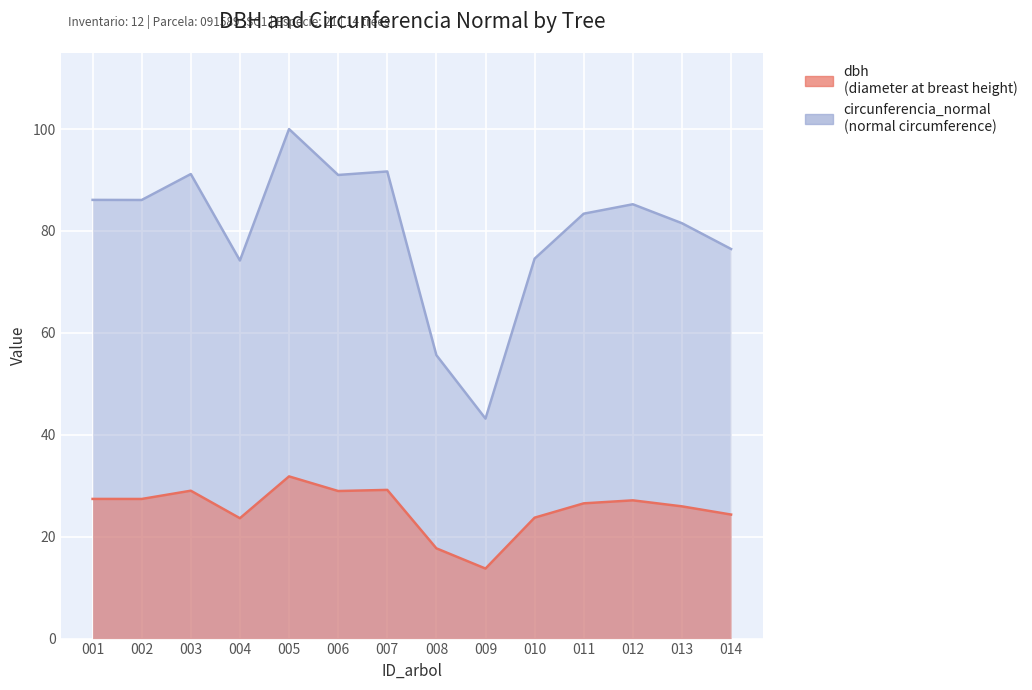

True or false: dbh and circunferencia_normal cross at least once.

False